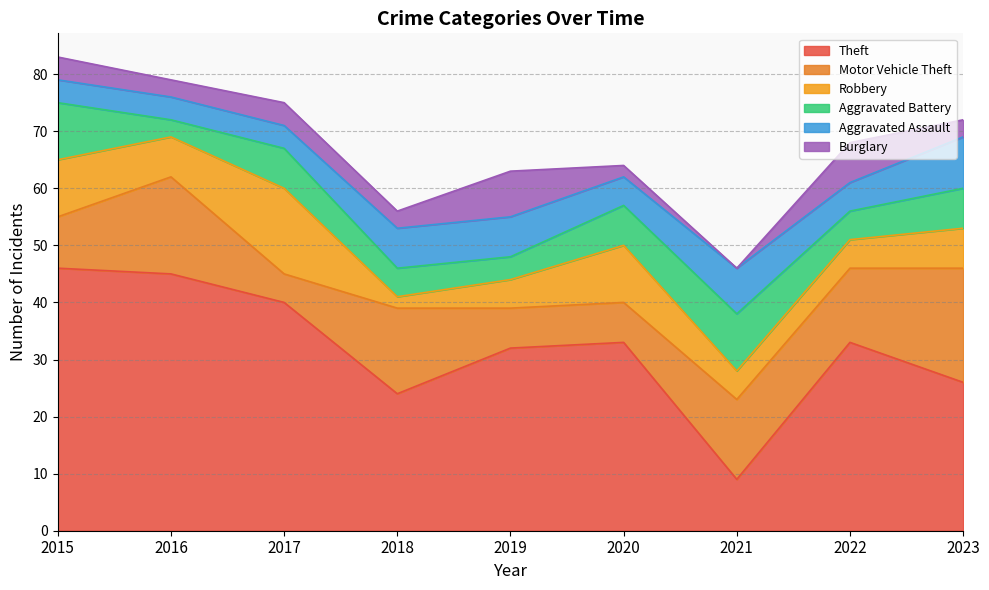

Count the number of data series in this chart.

6